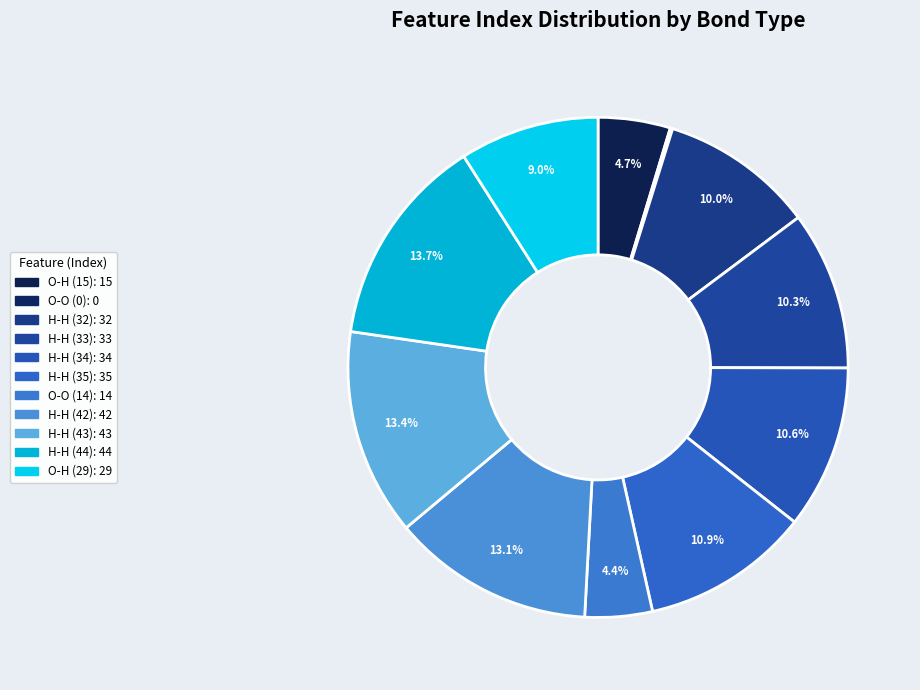

Is O-O (0) the majority of the pie?

No